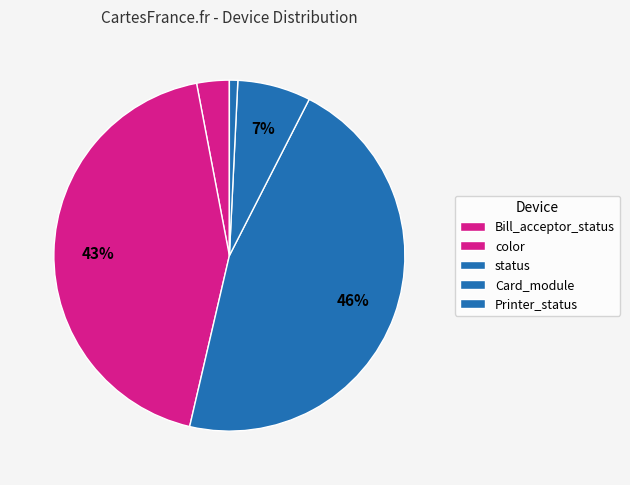

Count the number of slices in the pie.

5